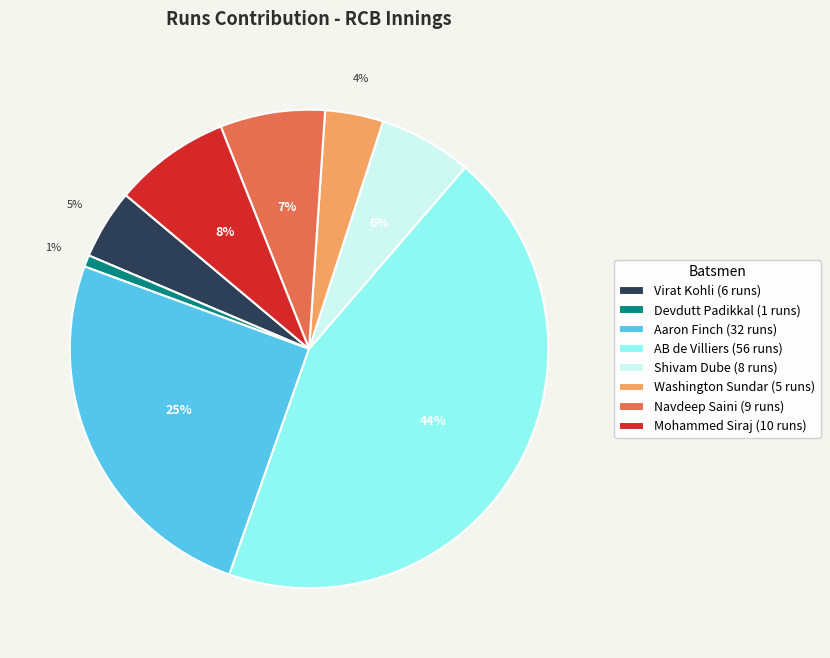

Is it true that AB de Villiers (56 runs) is 37% of the pie?

False